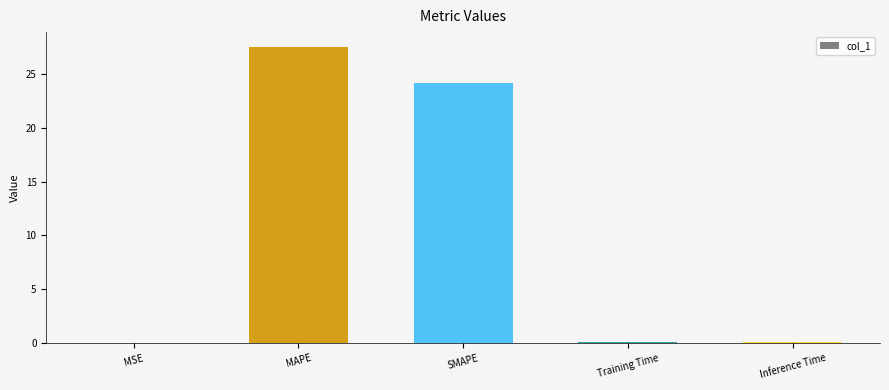

How many categories are shown in the chart?

5